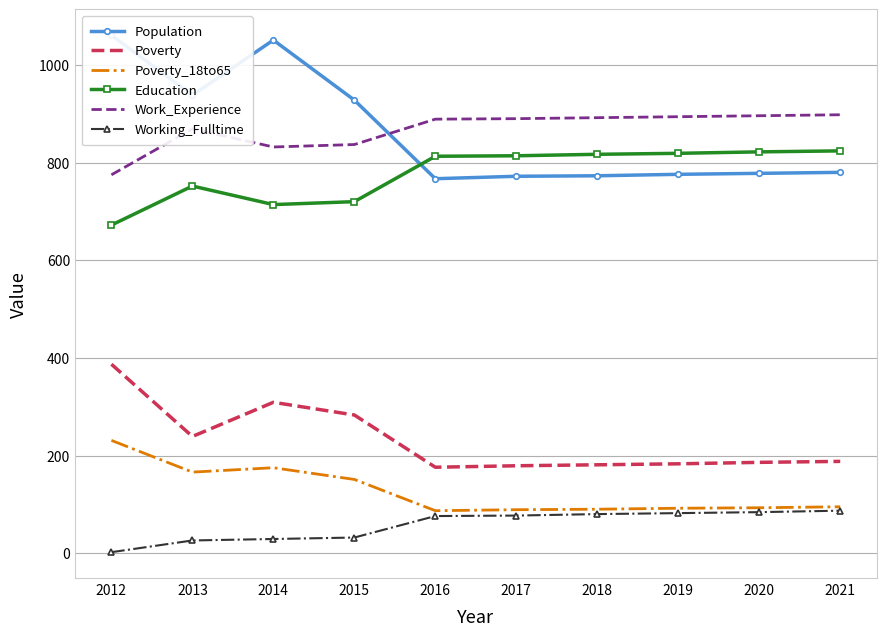

What is the difference between the Education values at 2019 and 2016?

6